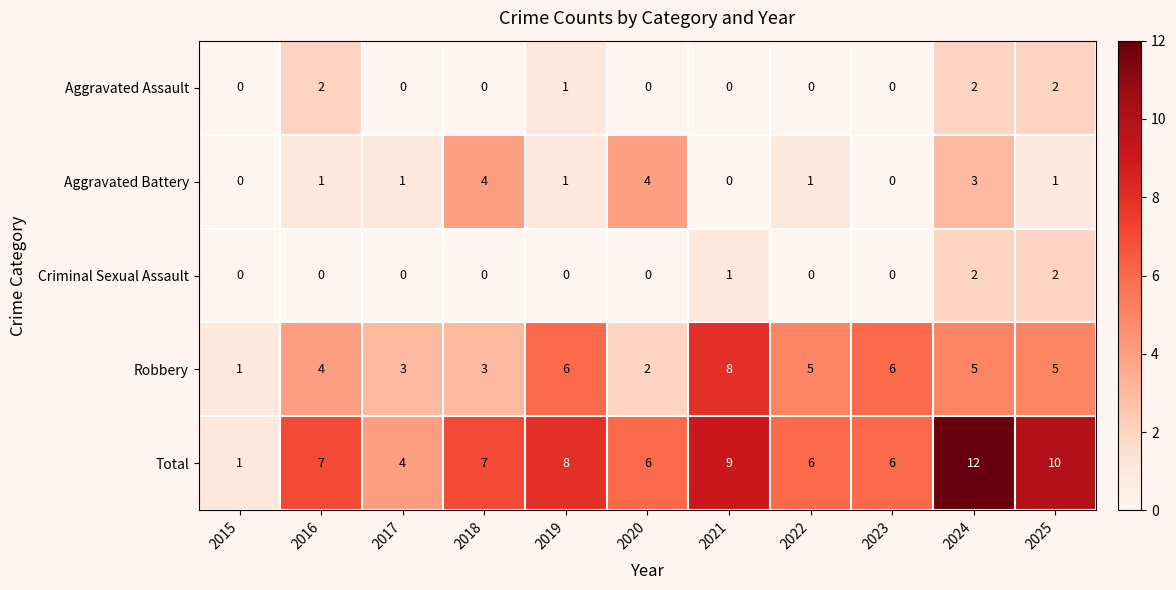

How many values in Criminal Sexual Assault are above zero?

3